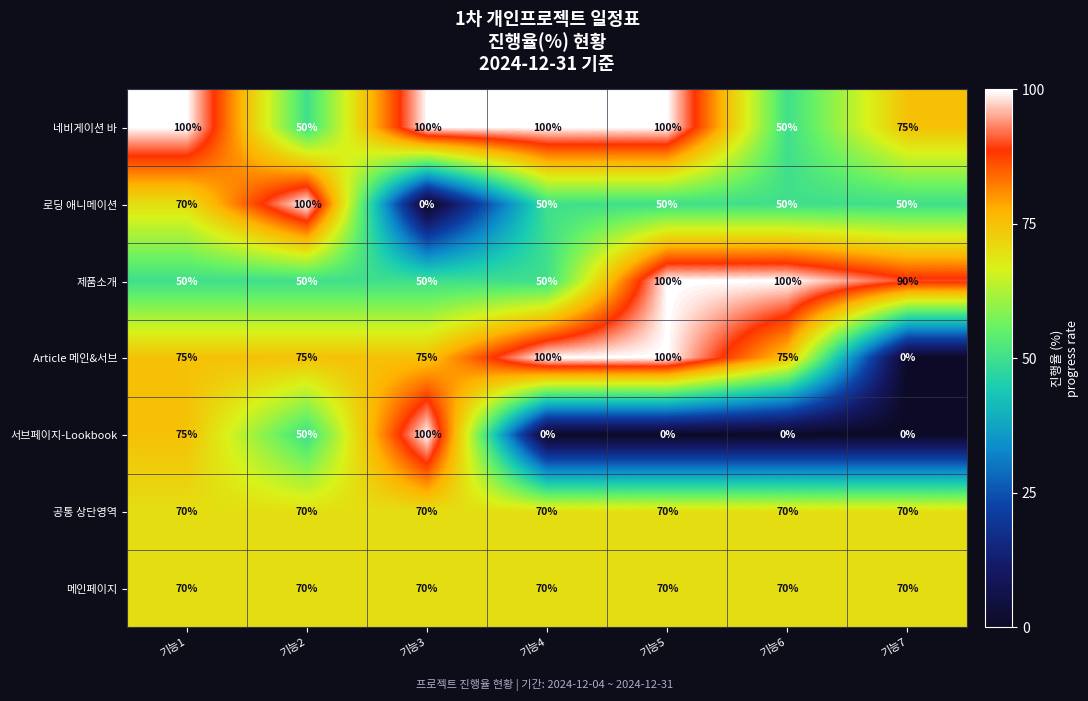

Count the number of data series in this chart.

7